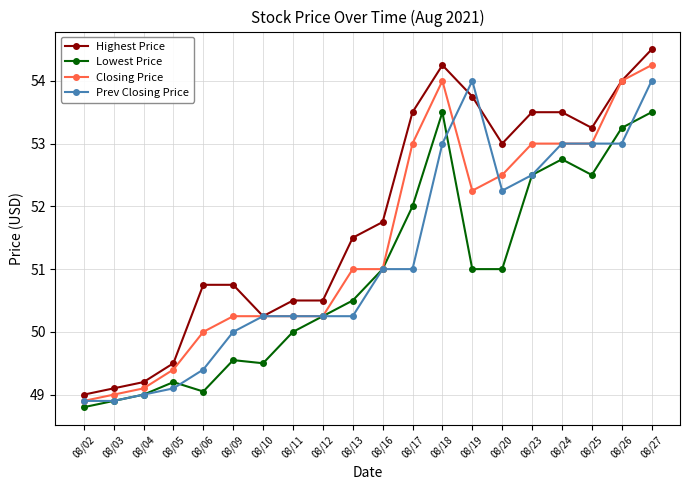

What is the value of the Prev Closing Price point at the 3rd from the left?

49.0